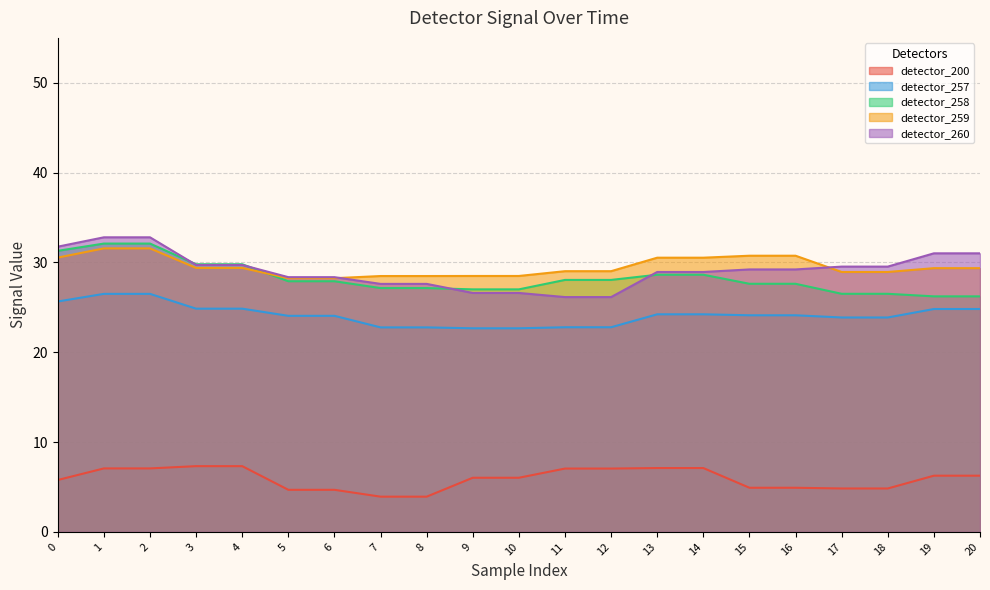

The value of detector_257 at 18 is 23.9. True or false?

True